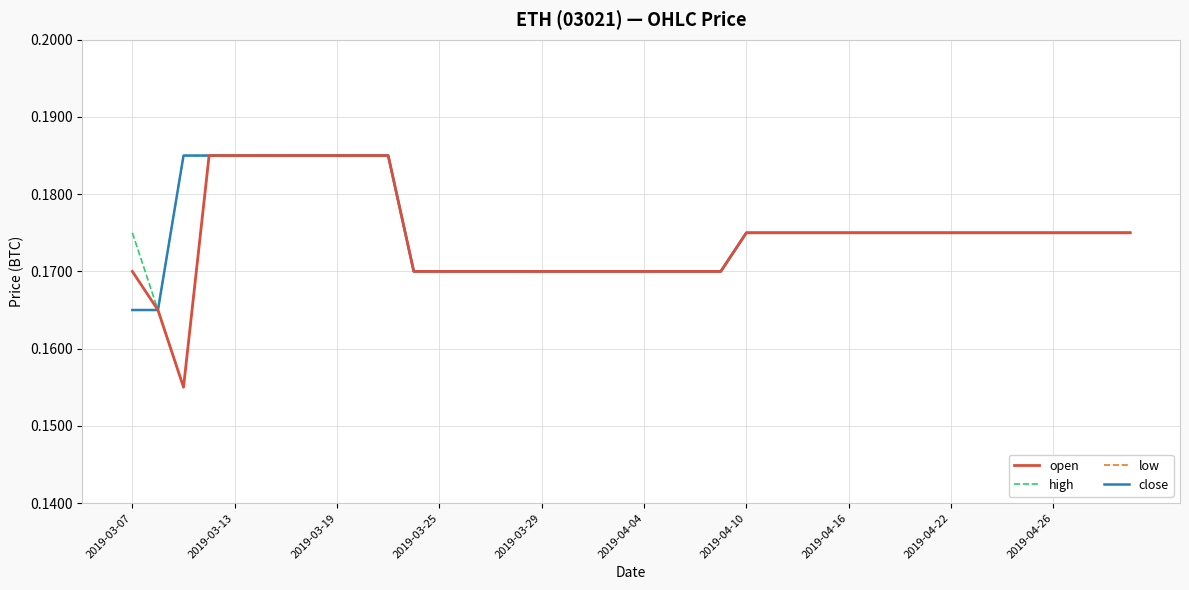

What is the sum of all high values?

7.0